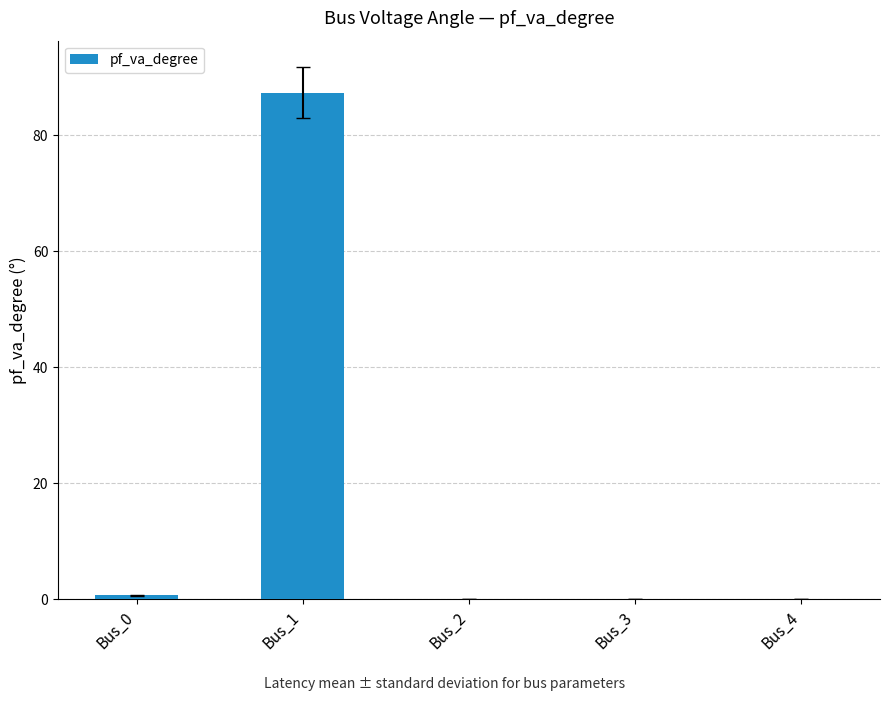

The chart shows a value of 0.7 at Bus_0. True or false?

True